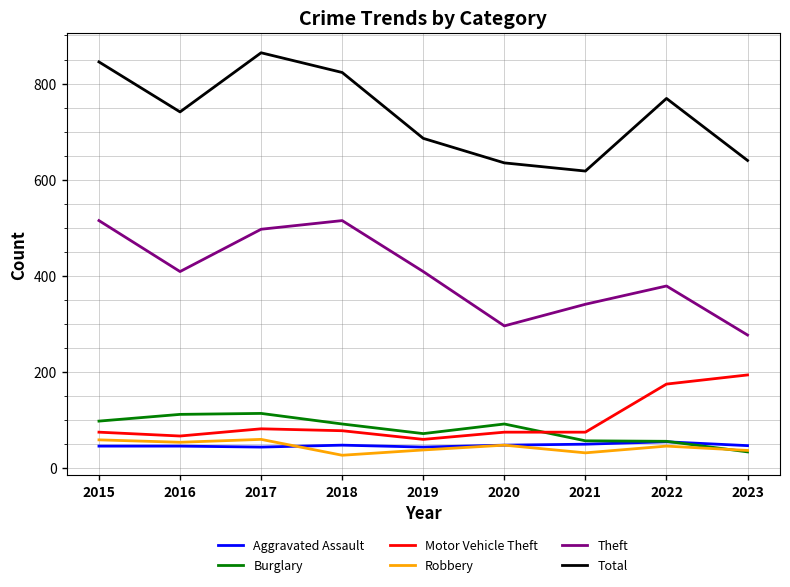

What value does the Total series have at 2017?

864